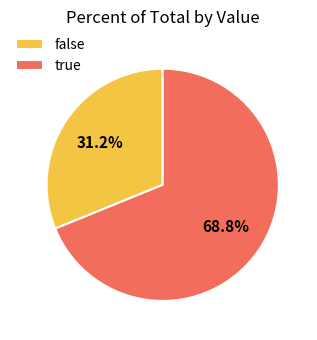

True or false: false accounts for 42% of the total.

False